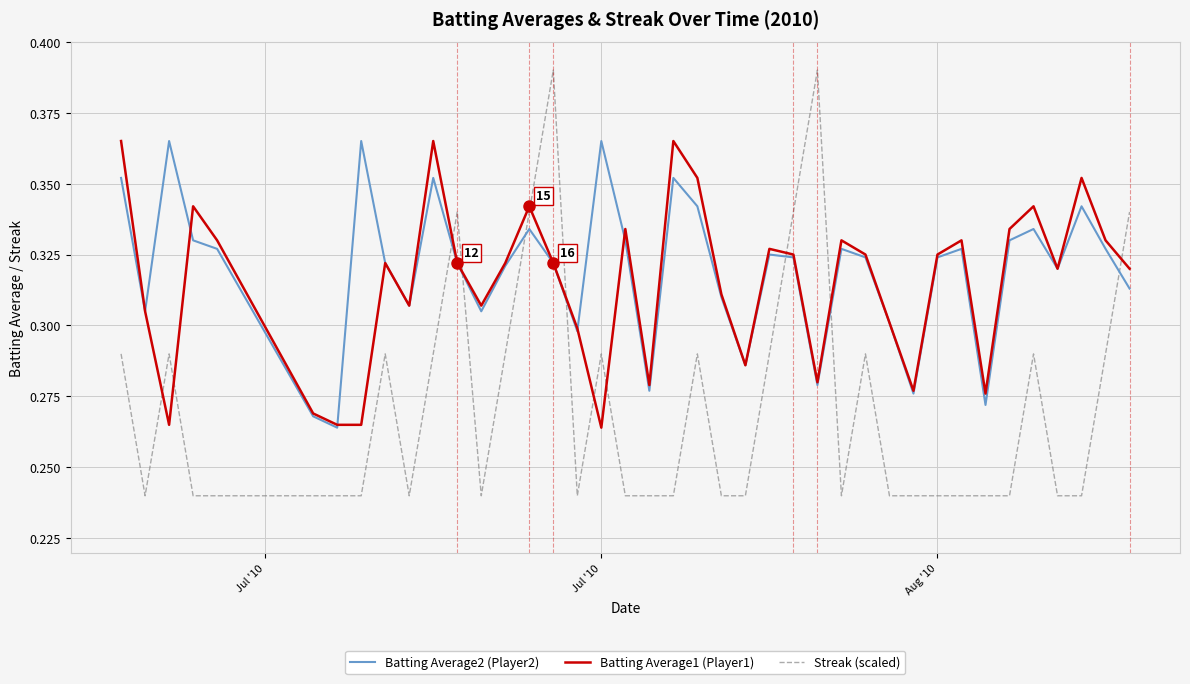

At how many categories does at least one series exceed 0?

40